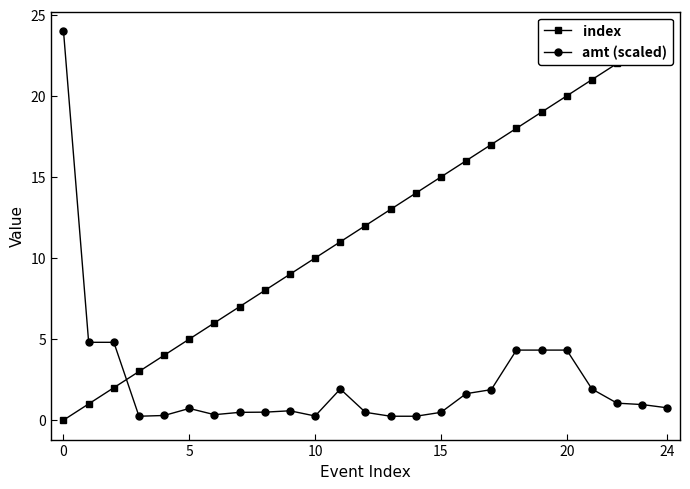

Which series has the widest spread of values?

index